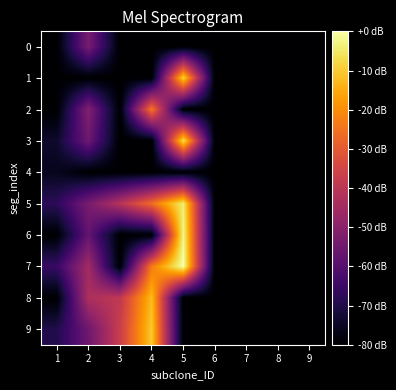

Reading left to right, list all the values displayed in this chart.

0: 1=-80.0	2=-53.3	3=-80.0	4=-80.0	5=-80.0	6=-80.0	7=-80.0	8=-80.0	9=-80.0
1: 1=-80.0	2=-80.0	3=-80.0	4=-80.0	5=-8.2	6=-80.0	7=-80.0	8=-80.0	9=-80.0
2: 1=-80.0	2=-51.3	3=-80.0	4=-23.6	5=-80.0	6=-80.0	7=-80.0	8=-80.0	9=-80.0
3: 1=-73.8	2=-55.4	3=-80.0	4=-80.0	5=-6.2	6=-80.0	7=-80.0	8=-80.0	9=-80.0
4: 1=-75.9	2=-80.0	3=-80.0	4=-80.0	5=-80.0	6=-80.0	7=-80.0	8=-80.0	9=-80.0
5: 1=-67.7	2=-53.3	3=-41.0	4=-25.6	5=-4.1	6=-80.0	7=-80.0	8=-80.0	9=-80.0
6: 1=-80.0	2=-57.4	3=-80.0	4=-80.0	5=-2.1	6=-80.0	7=-80.0	8=-80.0	9=-80.0
7: 1=-65.6	2=-45.1	3=-80.0	4=-23.2	5=-0.0	6=-80.0	7=-80.0	8=-80.0	9=-80.0
8: 1=-80.0	2=-43.1	3=-39.0	4=-12.3	5=-80.0	6=-80.0	7=-80.0	8=-80.0	9=-80.0
9: 1=-69.7	2=-55.4	3=-36.9	4=-10.3	5=-80.0	6=-80.0	7=-80.0	8=-80.0	9=-80.0